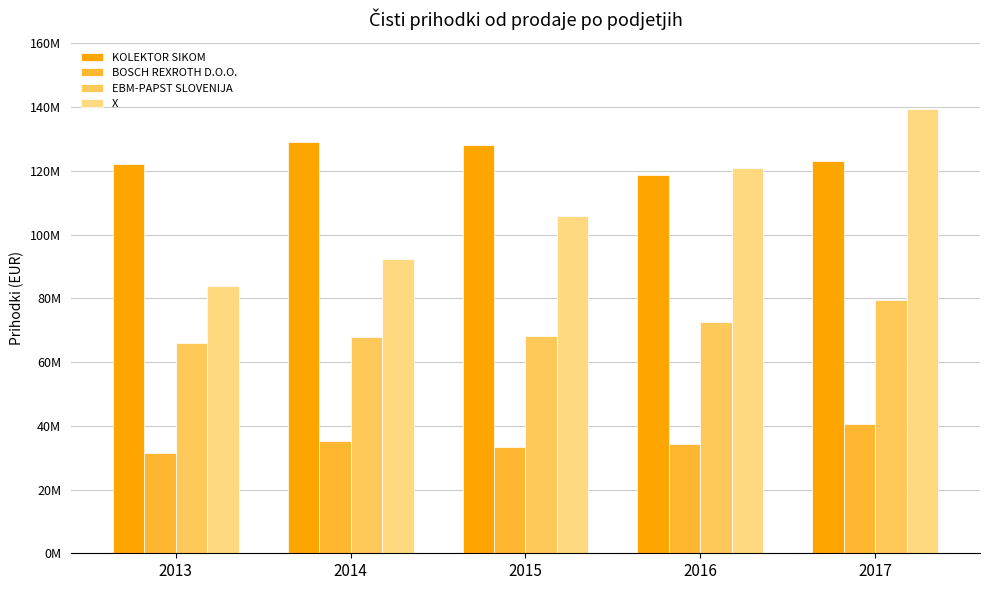

Does the chart contain stacked bars?

No